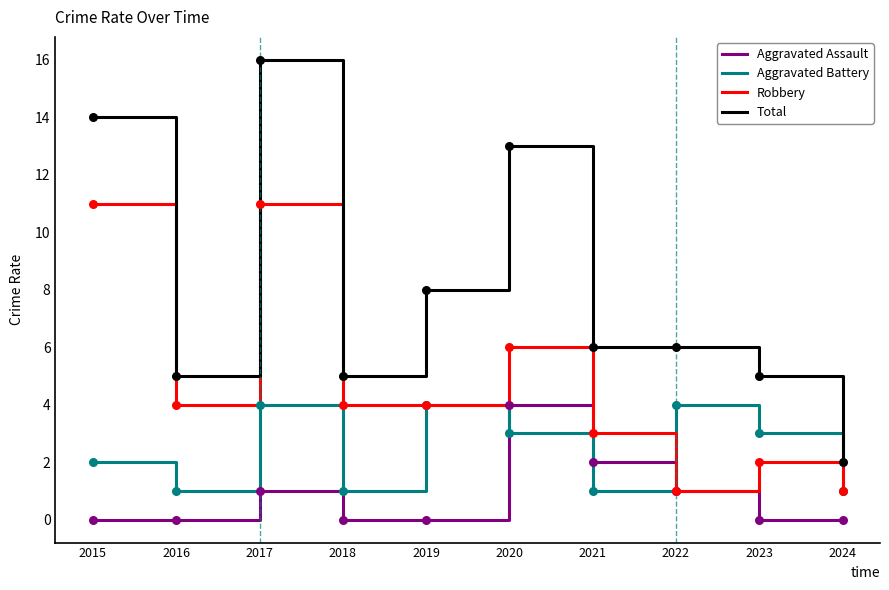

What is the total value across all series at 2016?

10